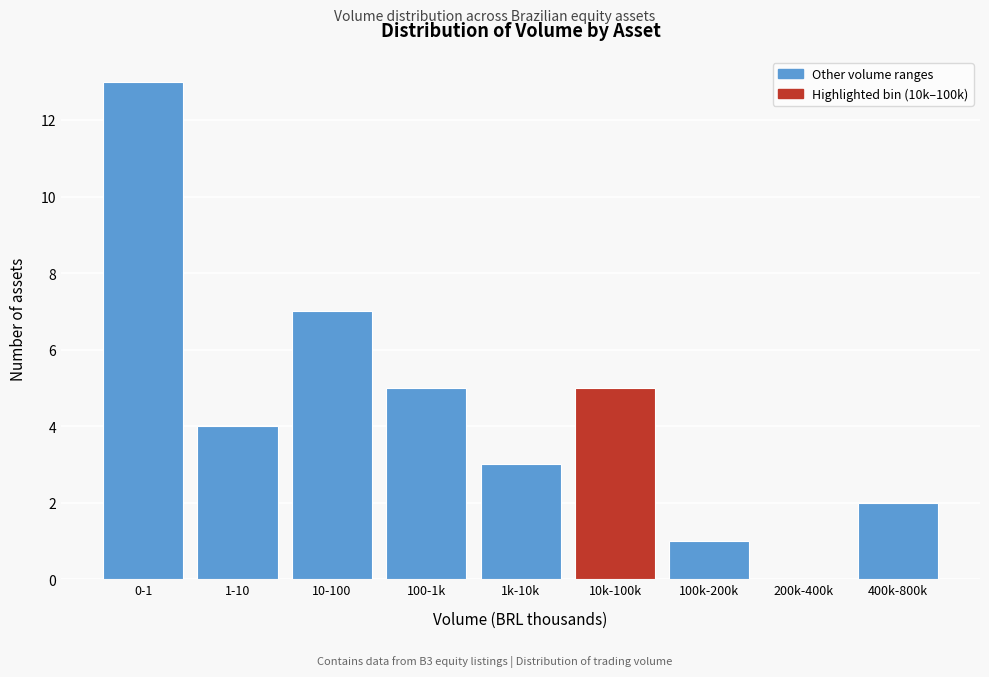

What is the maximum value shown in the chart?

13